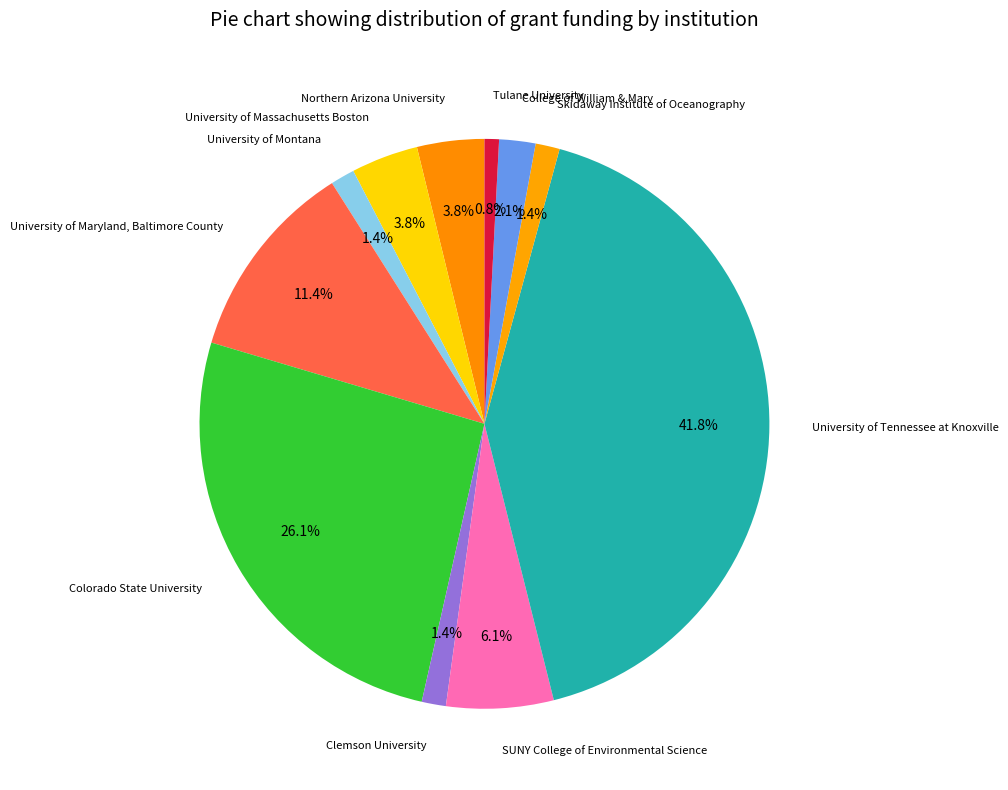

What percentage is the University of Montana slice, to the nearest percent?

1%